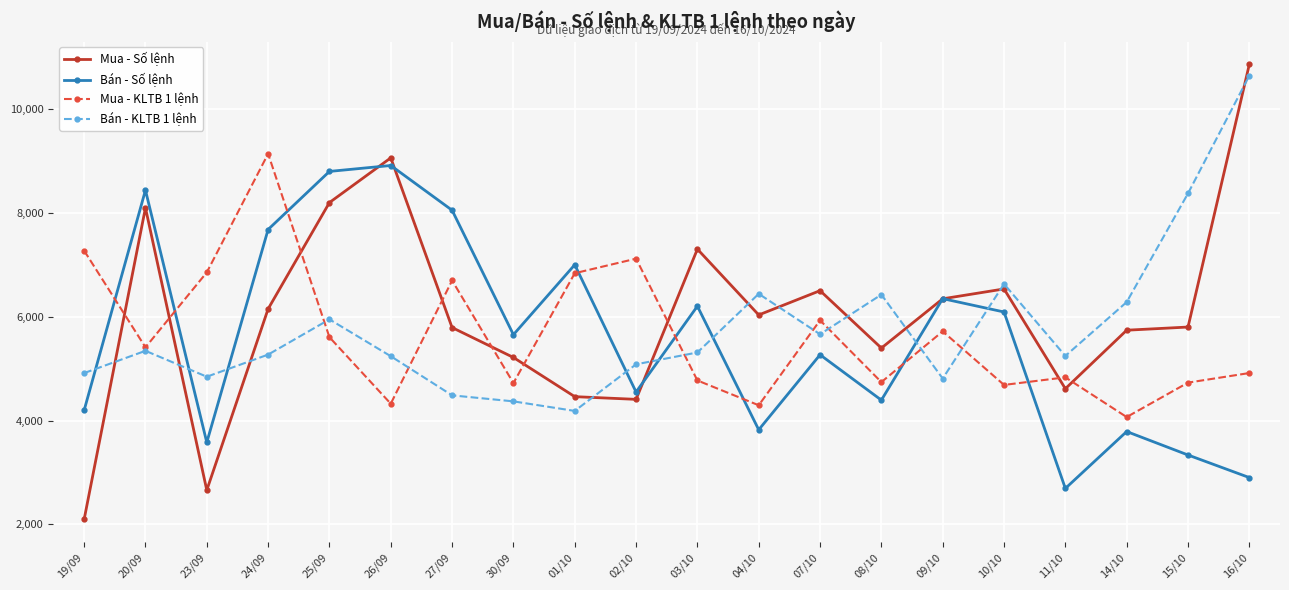

At which category does Bán - Số lệnh reach its first local peak?

20/09